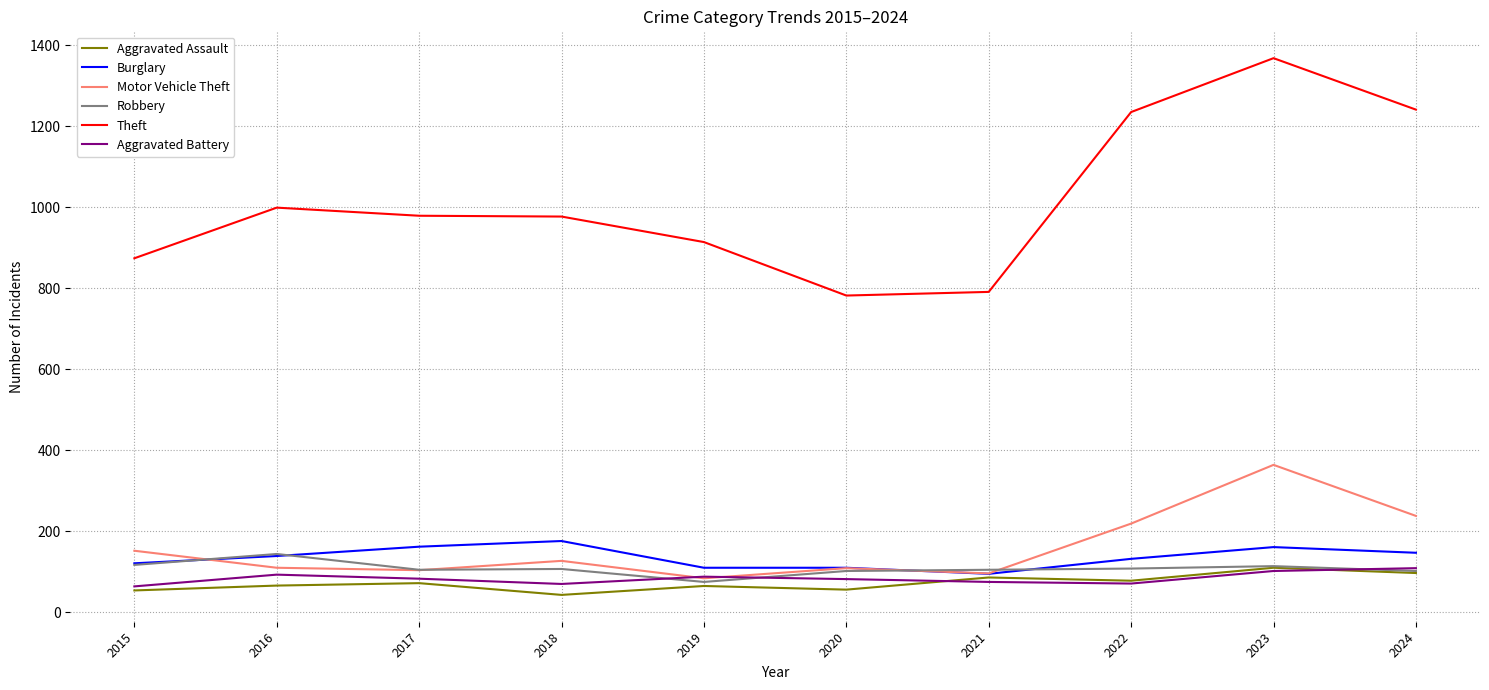

What is the total value across all series at 2017?

1505